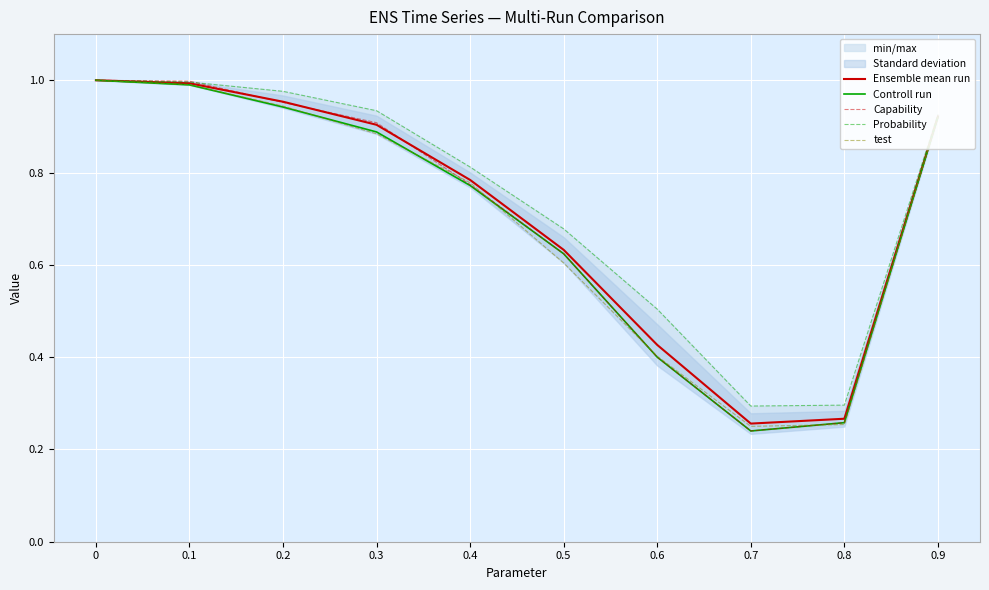

Reading left to right, extract all data points from this chart.

Ensemble mean run: 1.0	1.0	1.0	0.9	0.8	0.6	0.4	0.3	0.3	0.9
Controll run: 1.0	1.0	0.9	0.9	0.8	0.6	0.4	0.2	0.3	0.9
Capability: 1.0	1.0	1.0	0.9	0.8	0.6	0.4	0.2	0.3	0.9
Probability: 1.0	1.0	1.0	0.9	0.8	0.7	0.5	0.3	0.3	0.9
test: 1.0	1.0	0.9	0.9	0.8	0.6	0.4	0.2	0.3	0.9